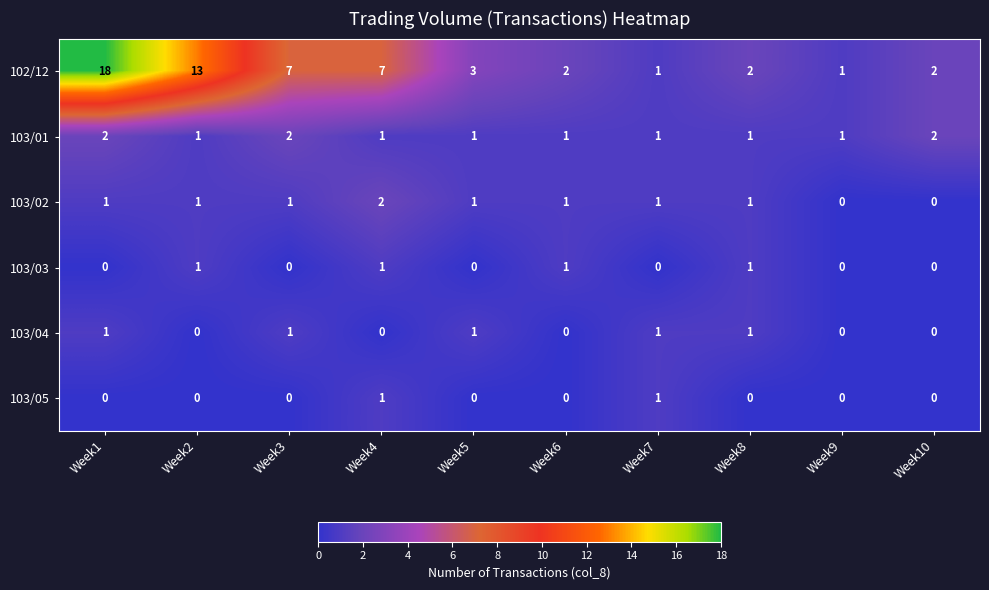

How many 103/05 values are between 0 and 1?

10